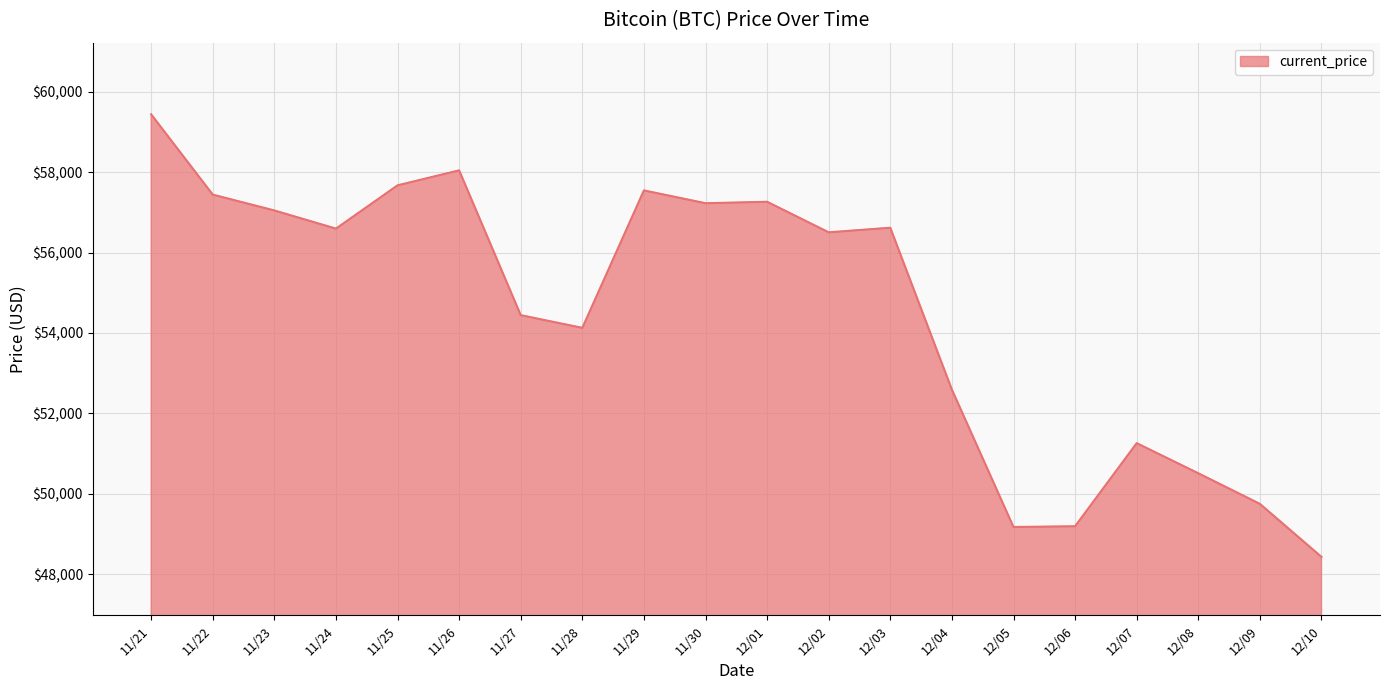

Does the chart display data point markers on the line(s)?

No